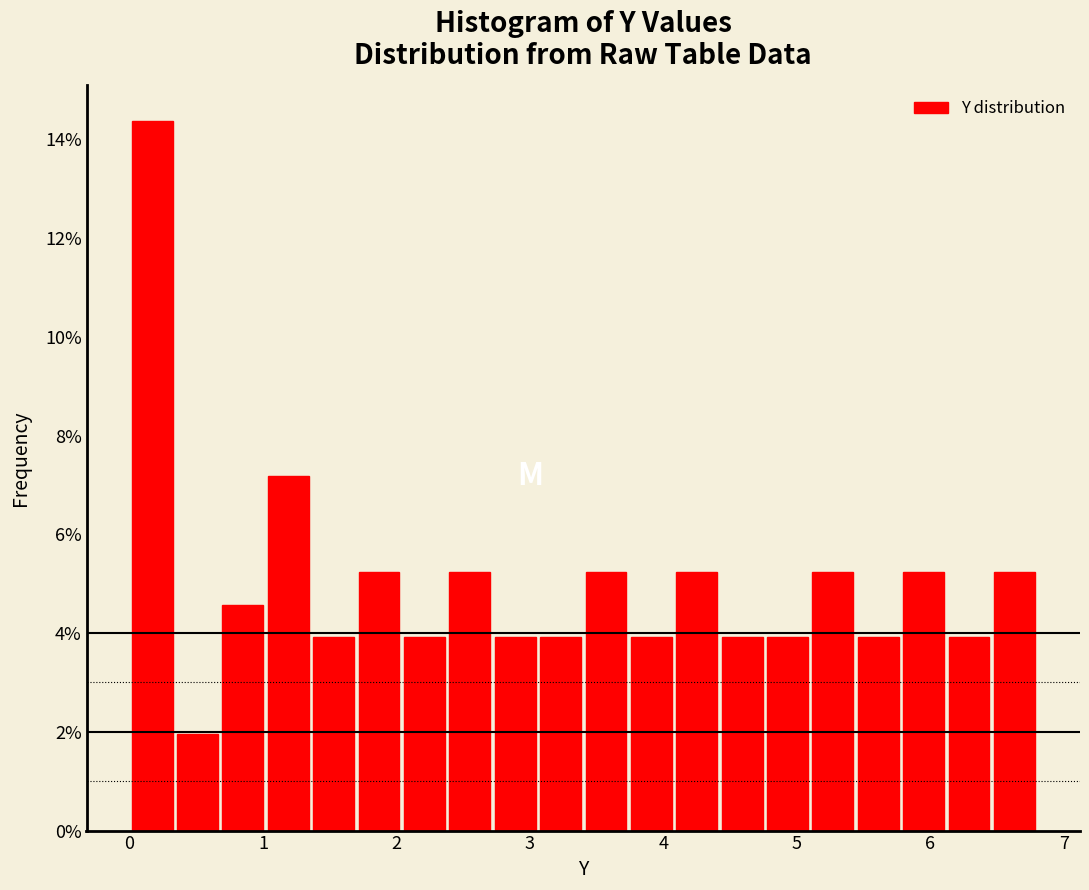

Around what value on the x-axis is the tallest bar? Give the approximate position of its centre, as read against the axis.

0.2